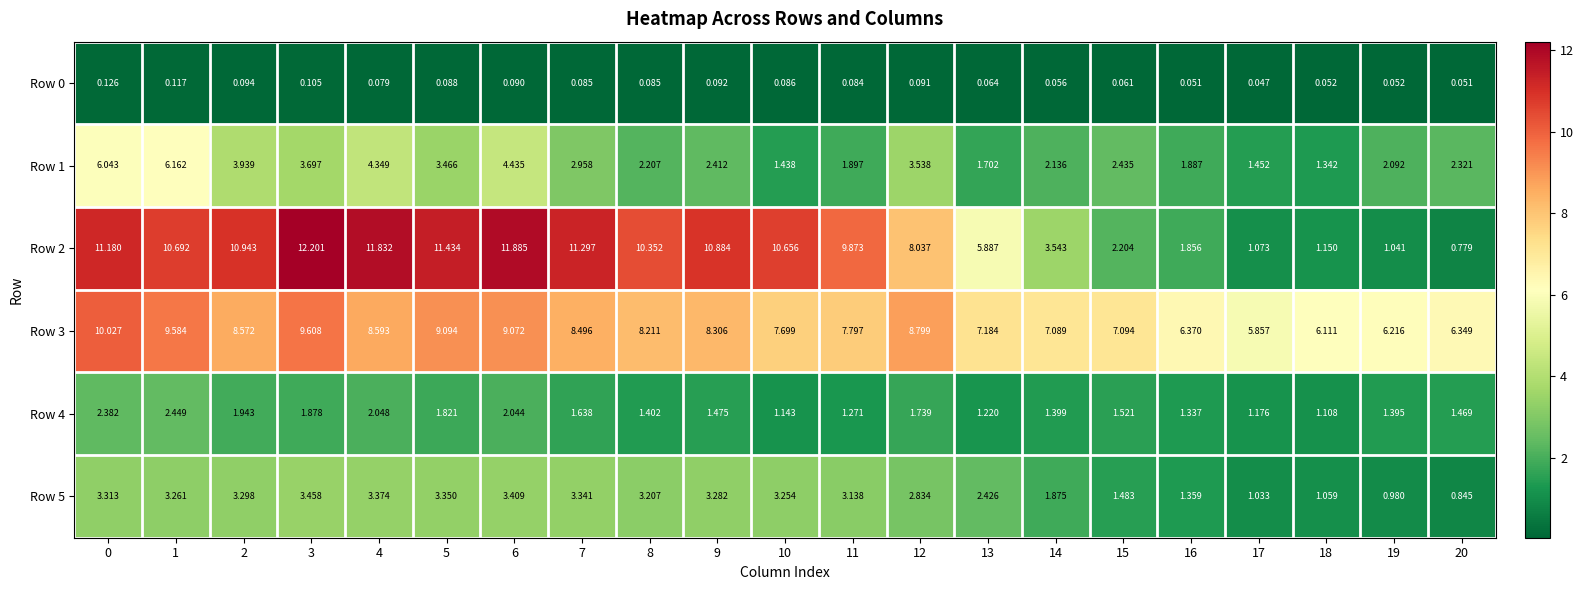

Is the value of Row 0 at 1 greater than the value of Row 3 at 18?

No